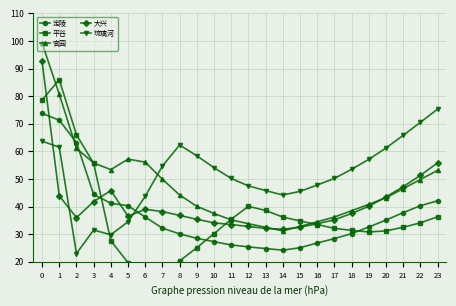

Between 22 and 10, which is larger?

22